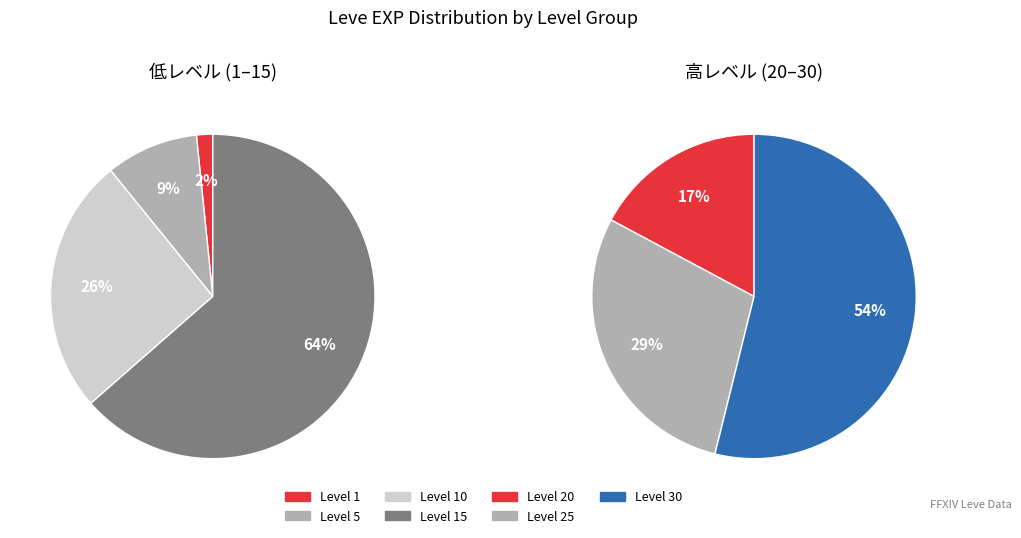

Which category has the biggest portion of the pie?

Level 30